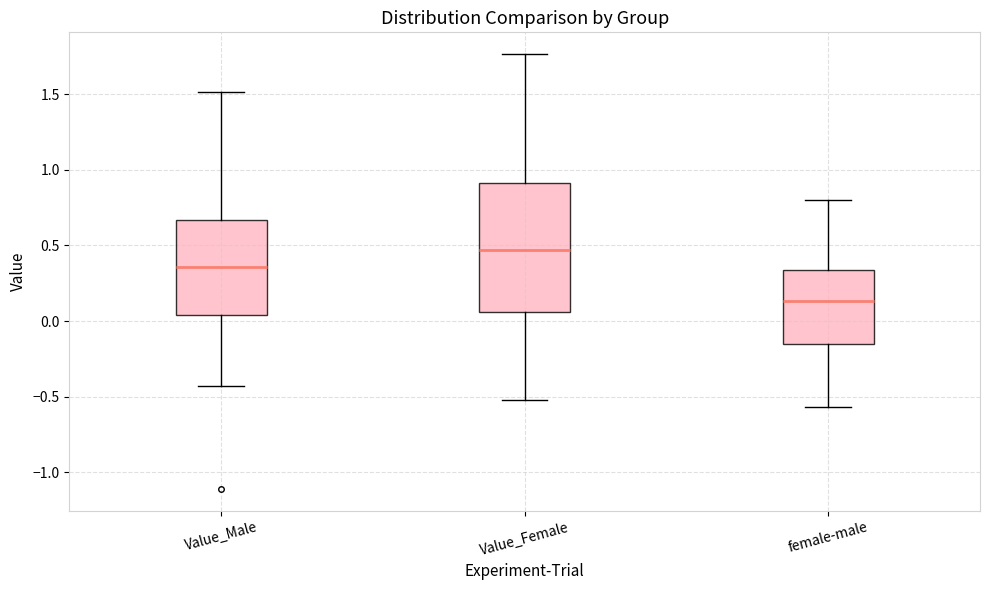

Which box is the tallest, from its lower edge to its upper edge?

Value_Female